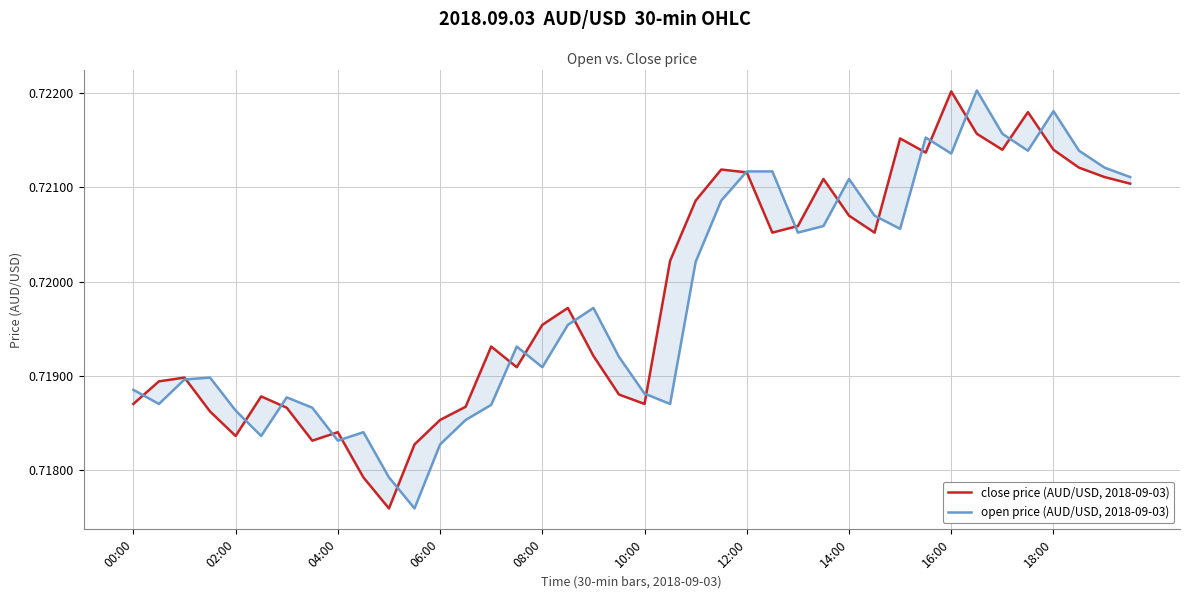

Is the value of close price (AUD/USD, 2018-09-03) at 37 greater than the value of open price (AUD/USD, 2018-09-03) at 21?

Yes